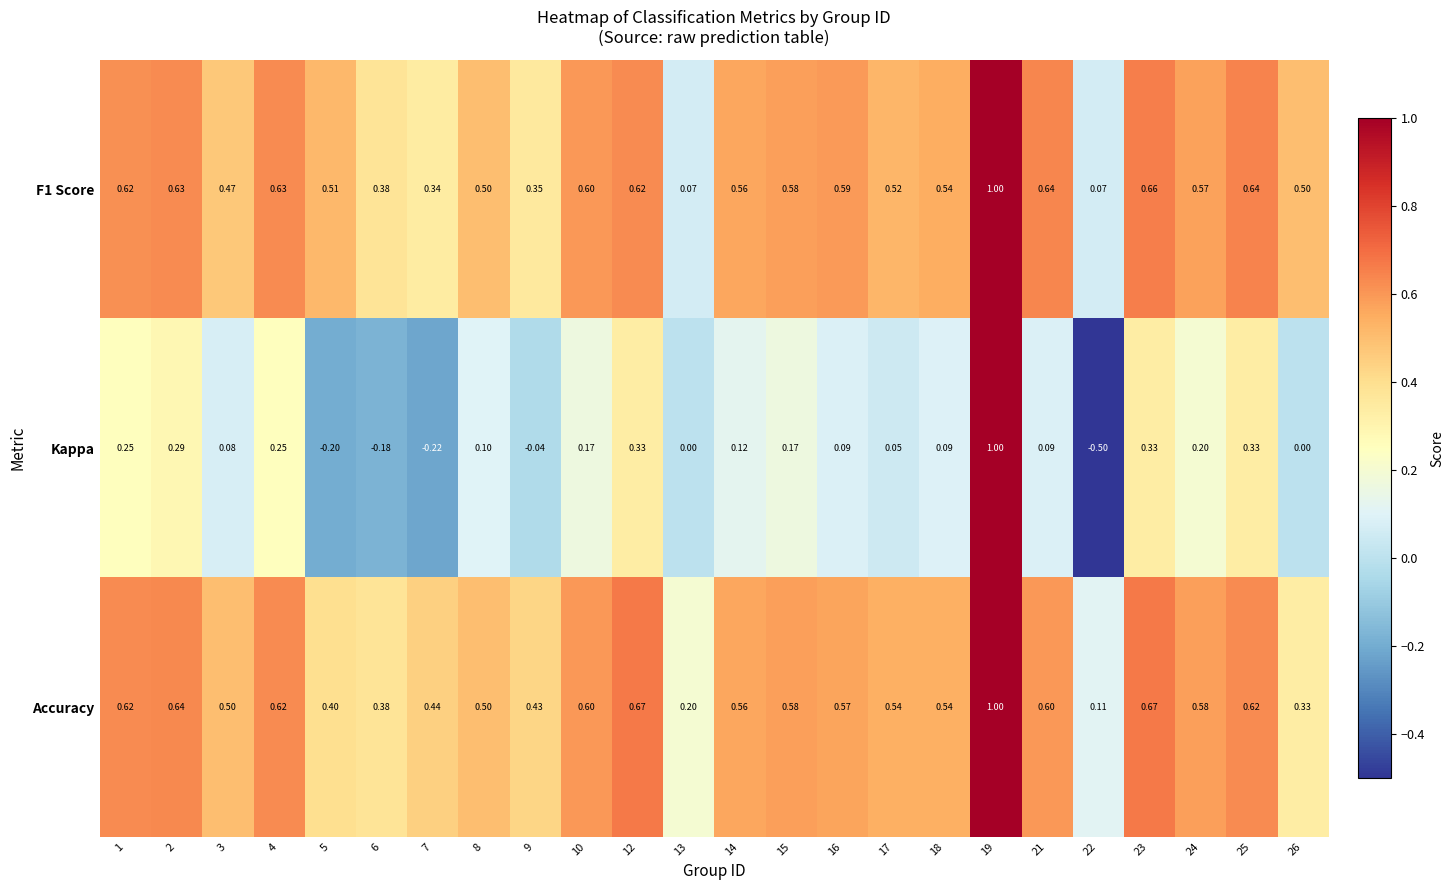

How many data points does each series have?

24